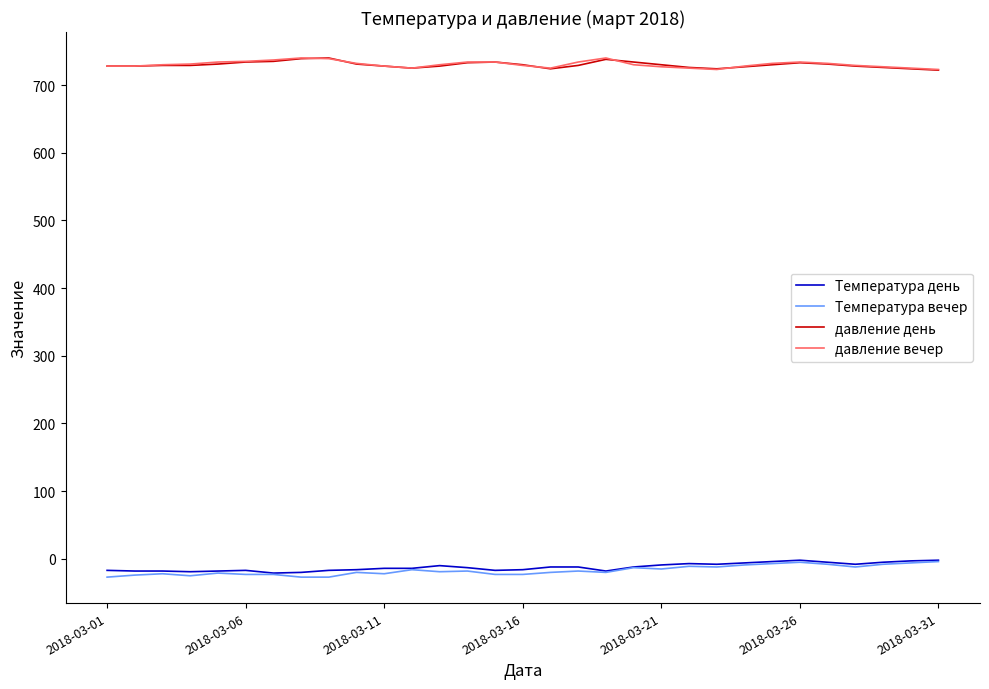

What is the minimum value for Температура день?

-21